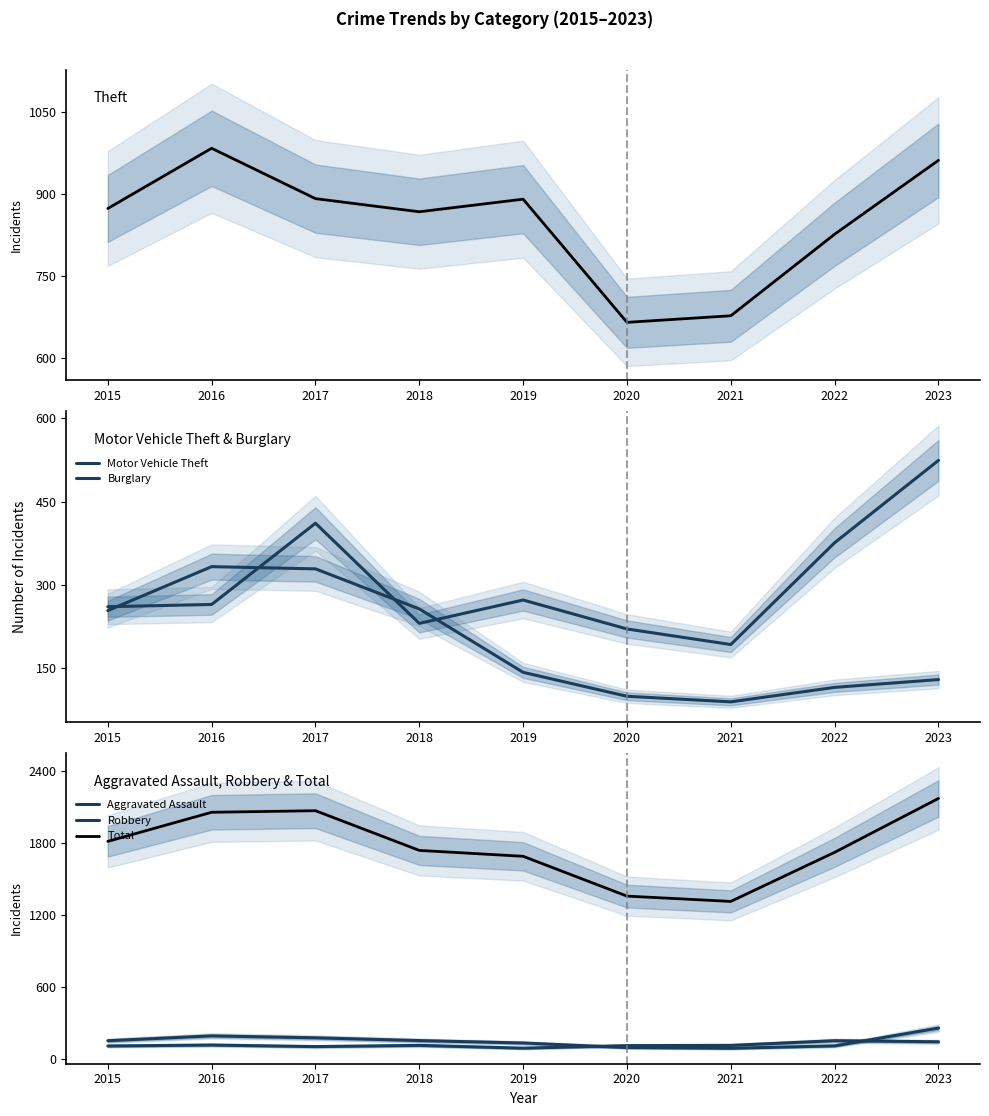

What is the maximum value for Theft?

984